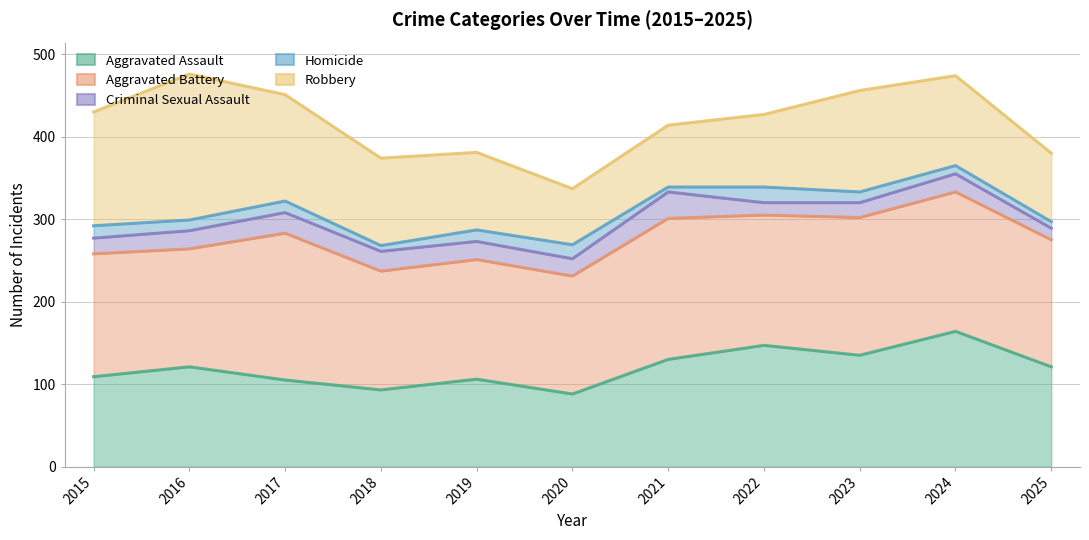

Is it true that Criminal Sexual Assault equals 212 at 2017?

False